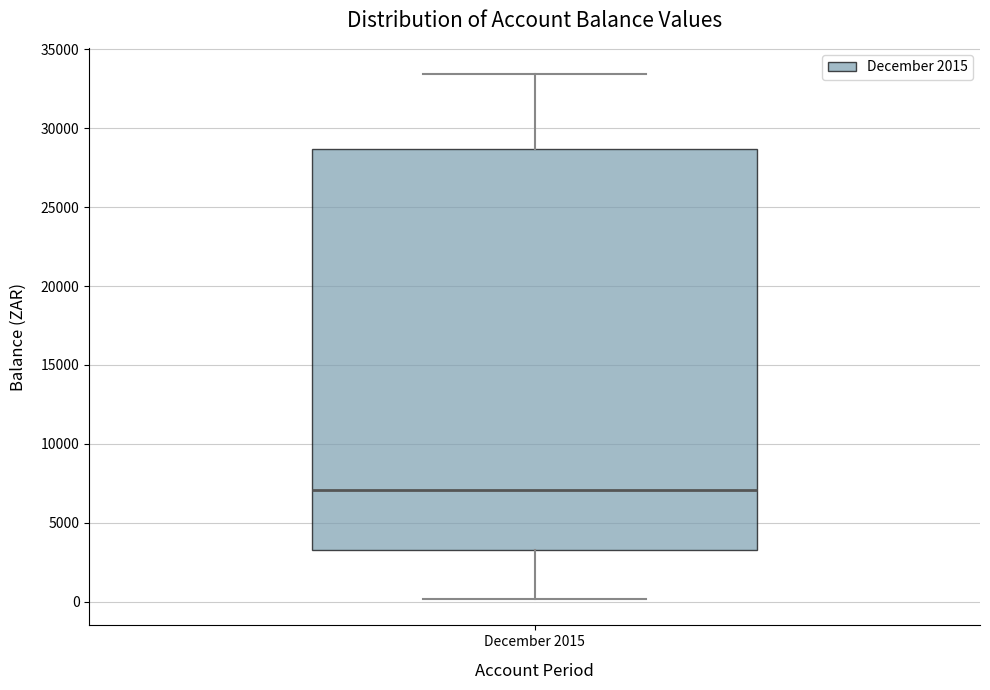

Read this box plot against the y-axis: the position of the median line, the range covered by the box, and the ends of both whiskers. The values are not printed on the chart, so give them approximately, as read against the axis.

median 7000, box 3500 to 28500, whiskers 0 to 33500